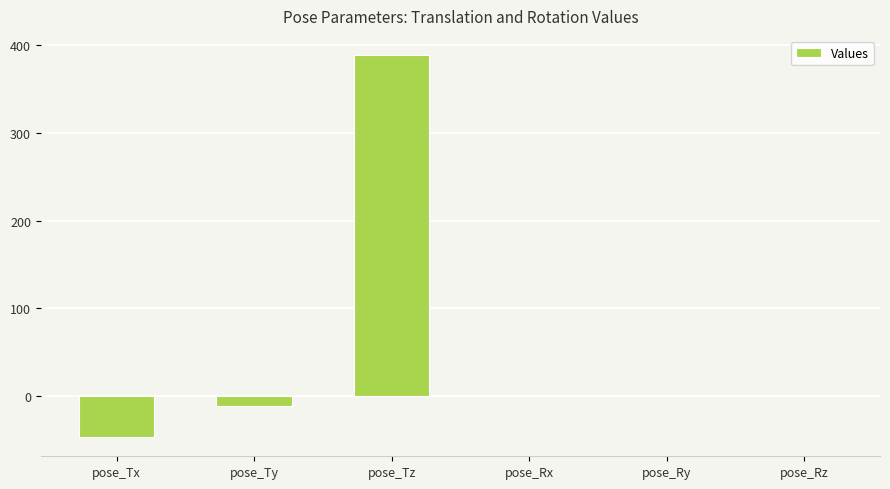

What is the sum of all values?

330.7